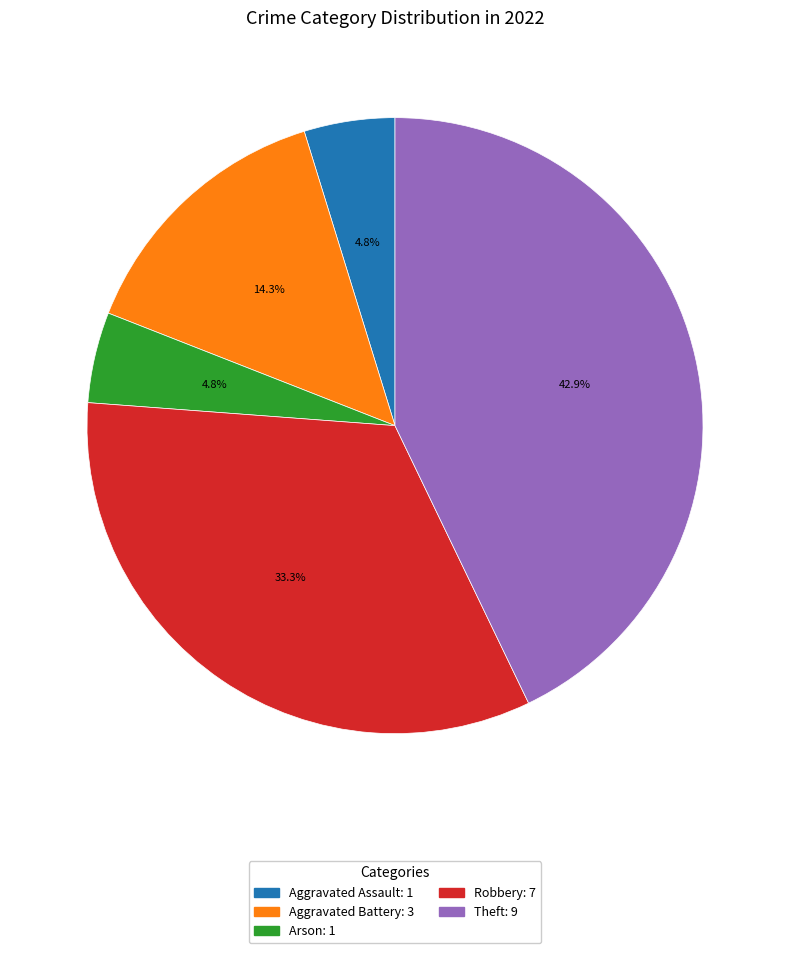

How many slices are in this pie chart?

5